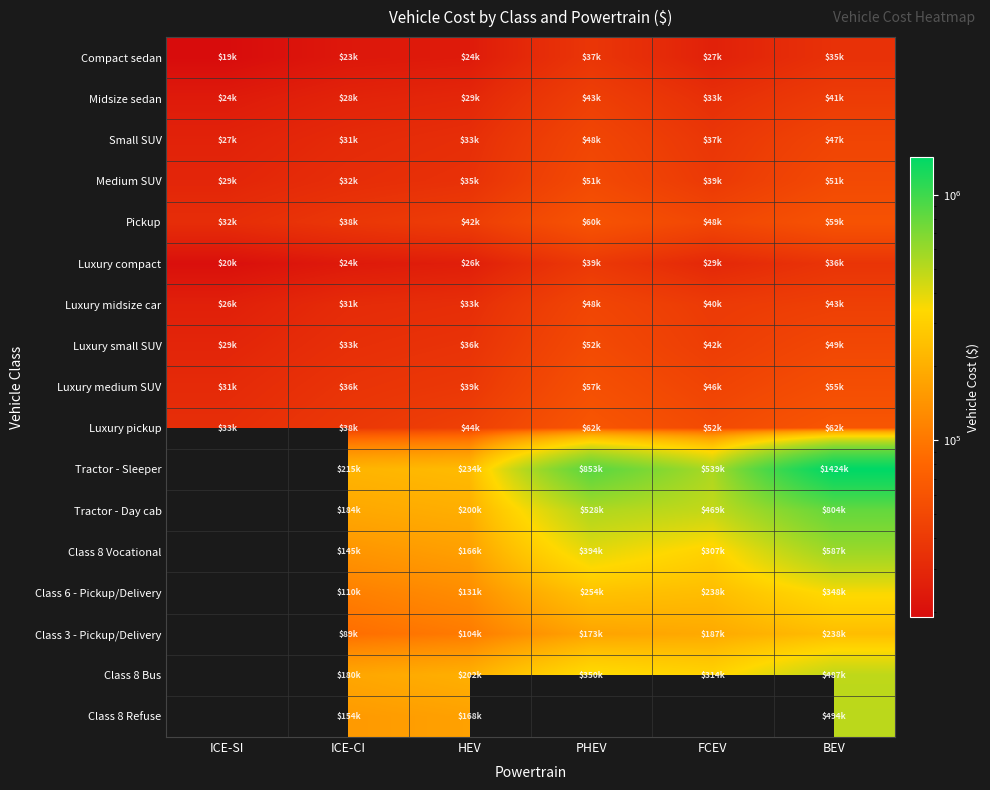

At which category does the chart reach its minimum across all series?

ICE-SI